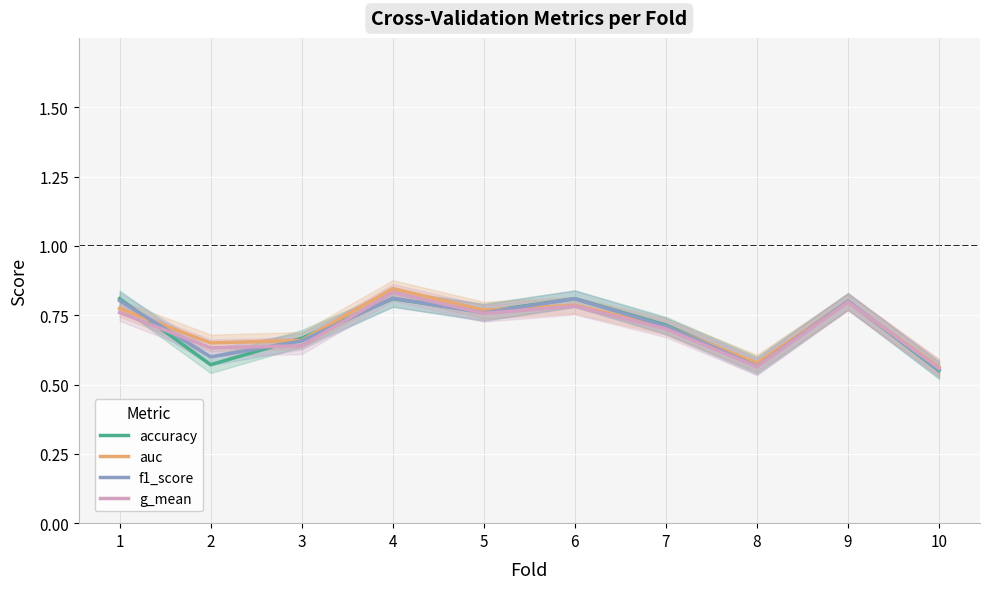

True or false: g_mean has more than 2 points higher than both neighbors.

True